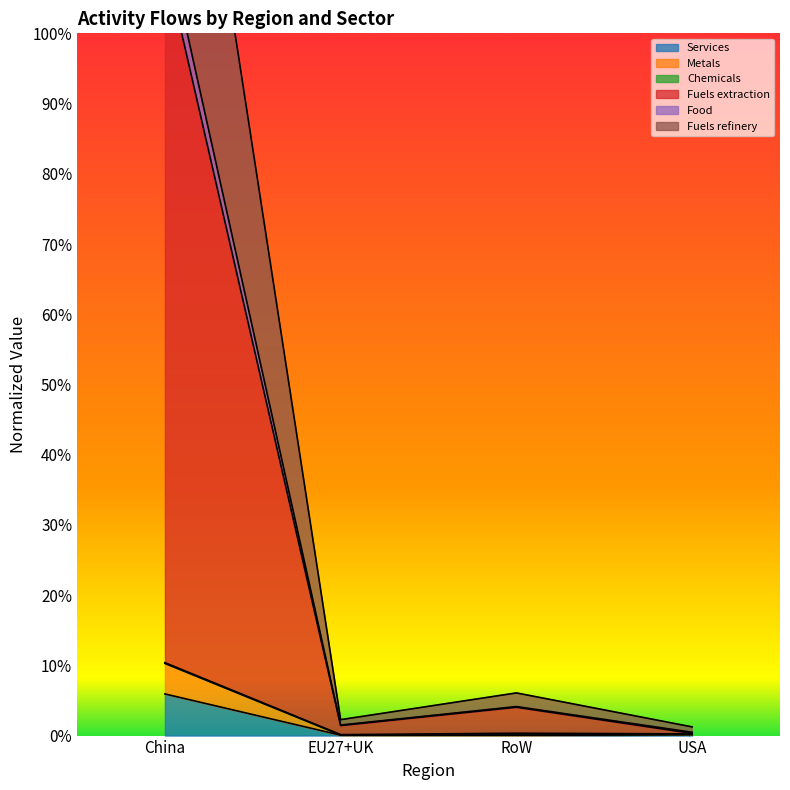

What is the label of the 2nd point from the right?

RoW